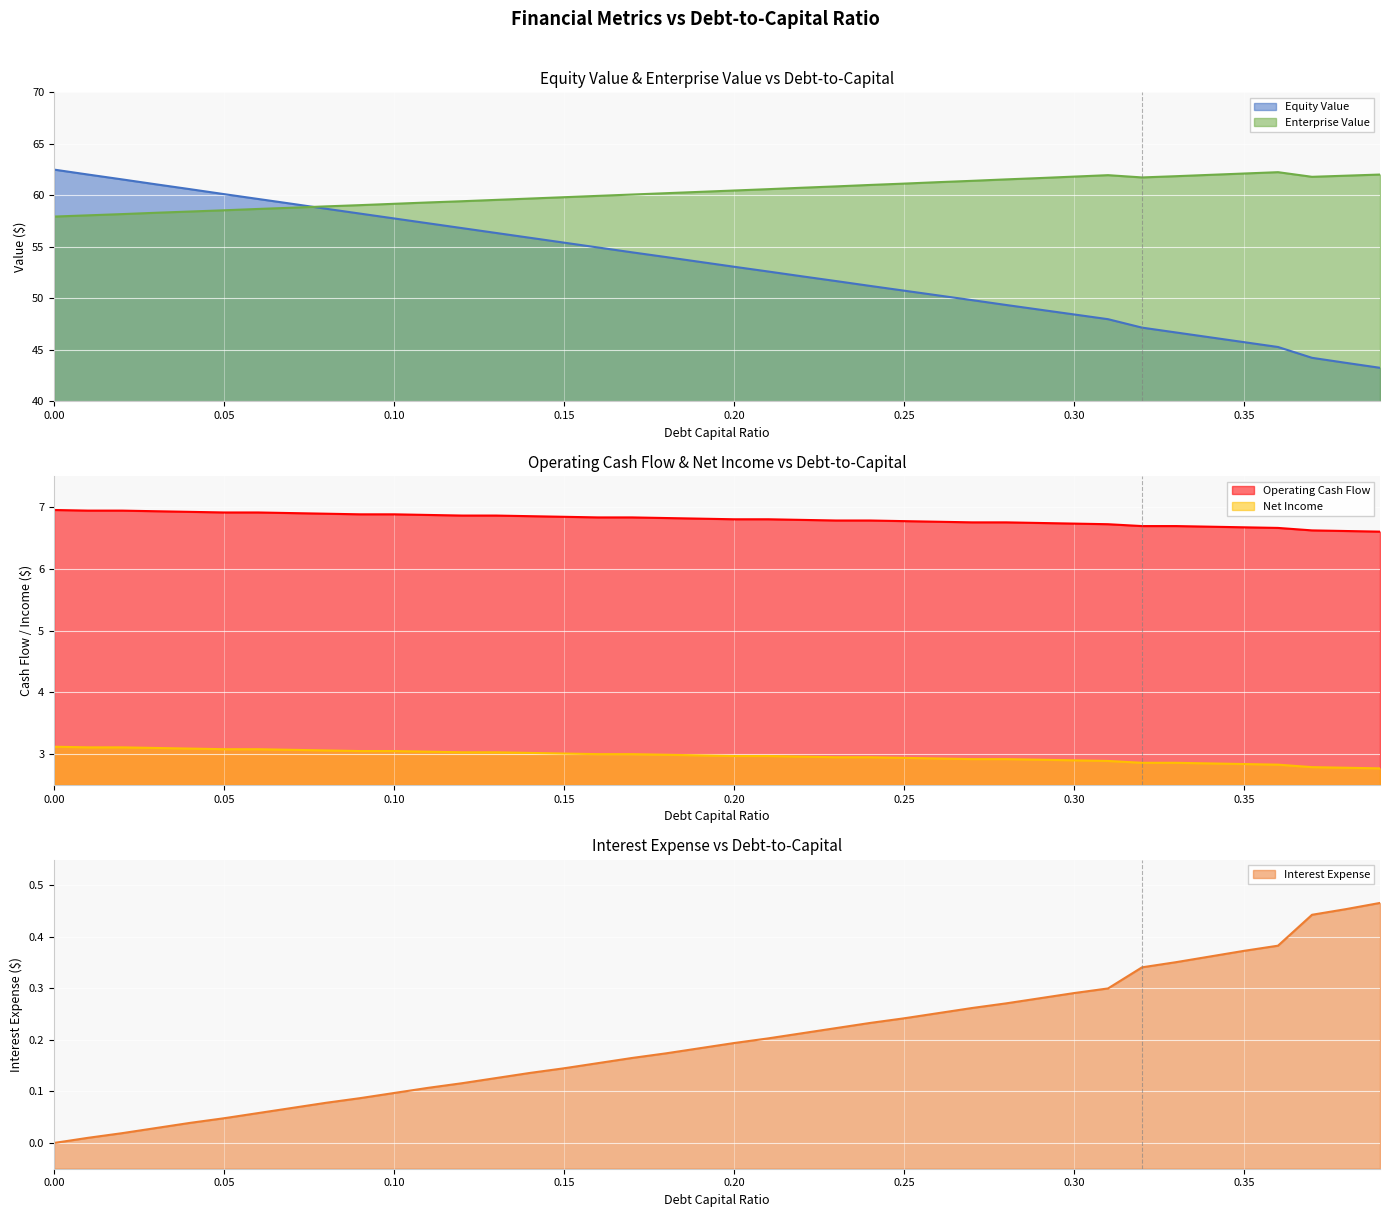

What is the difference between the second highest and minimum values in the operating_cash_flow series?

0.3